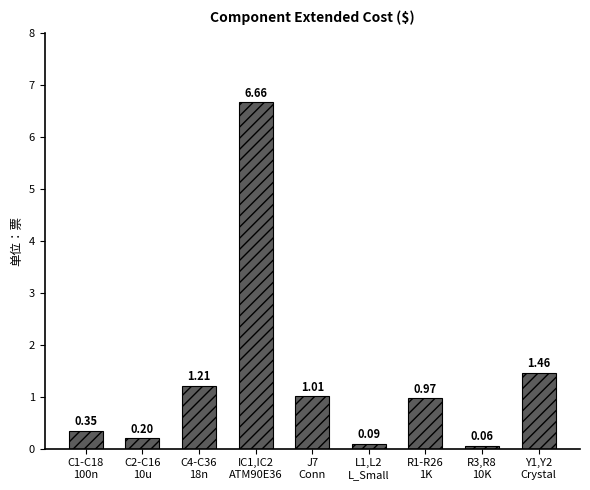

What is the difference between the maximum and minimum values?

6.6